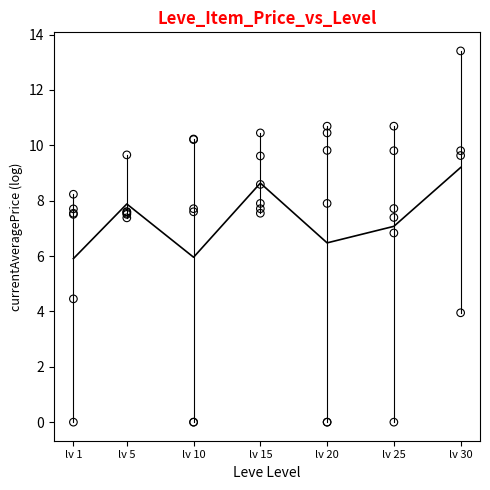

What Y value in the scatter plot is closest to 6?

6.8